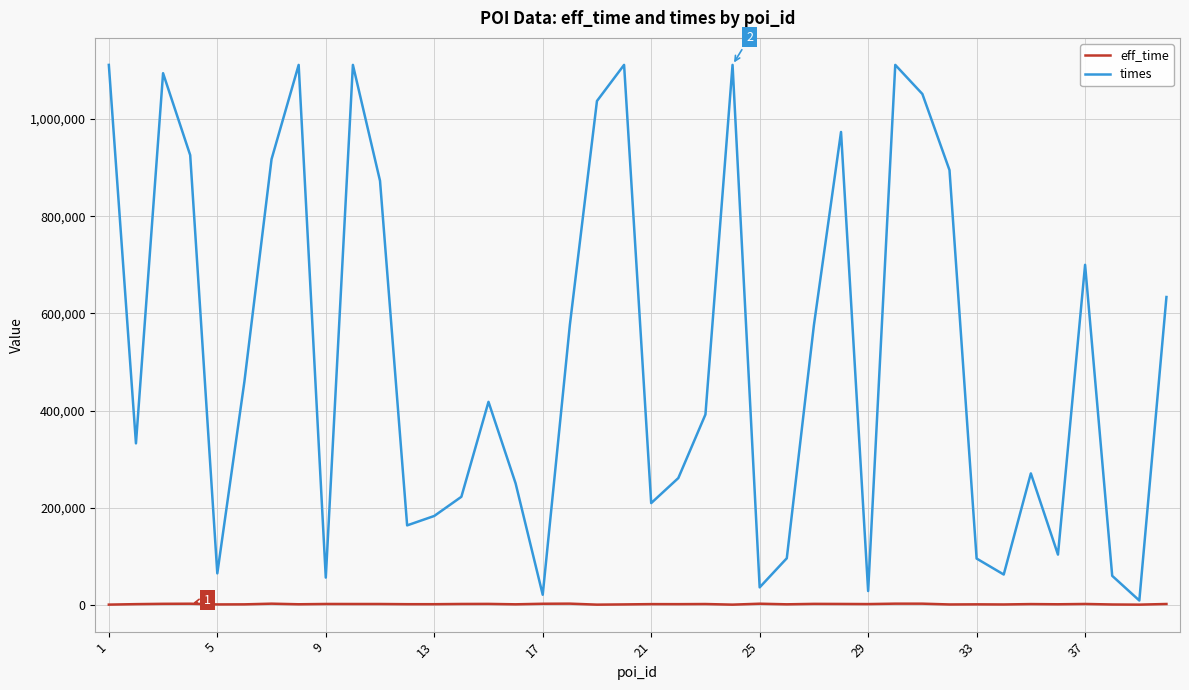

Which series has the widest spread of values?

times